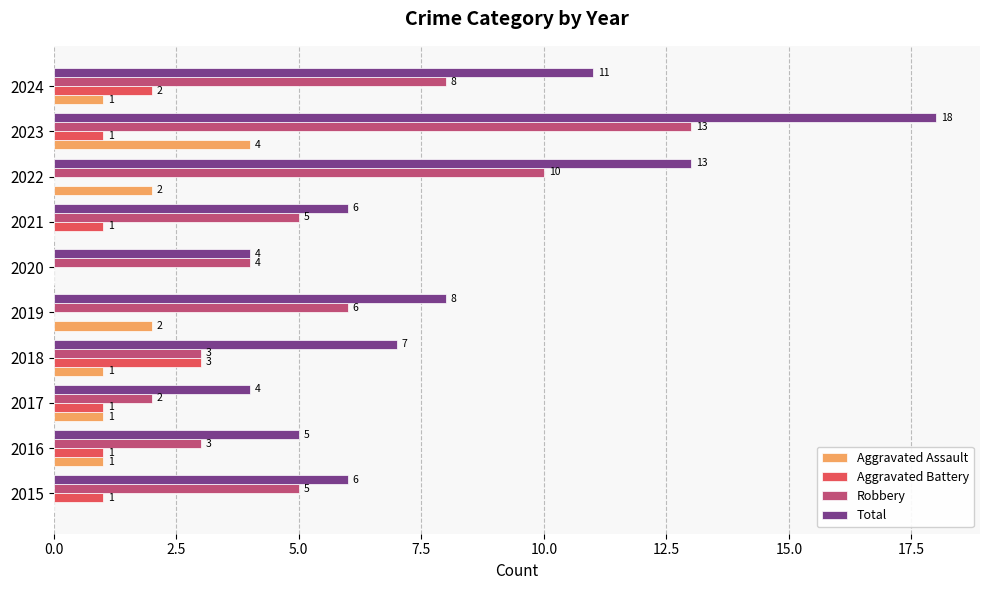

What is the sum of the Total values at 2023 and 2022?

31